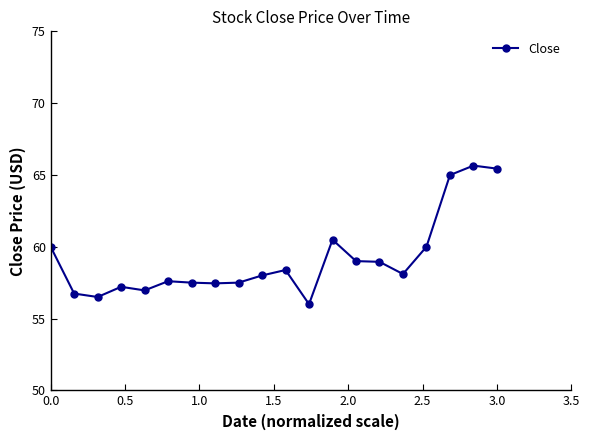

What is the smallest value displayed?

56.0